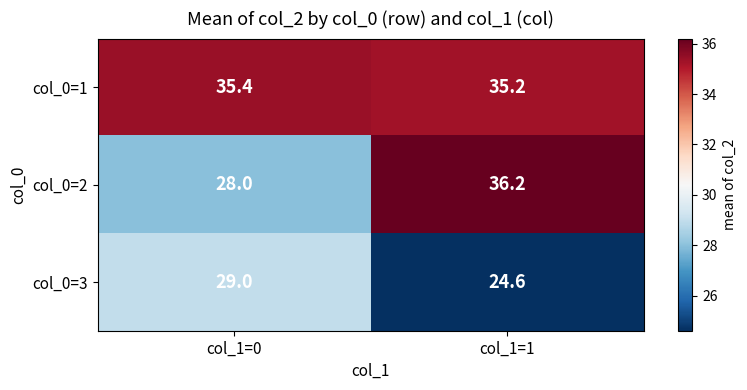

What is the sum of all col_0=3 values?

53.6